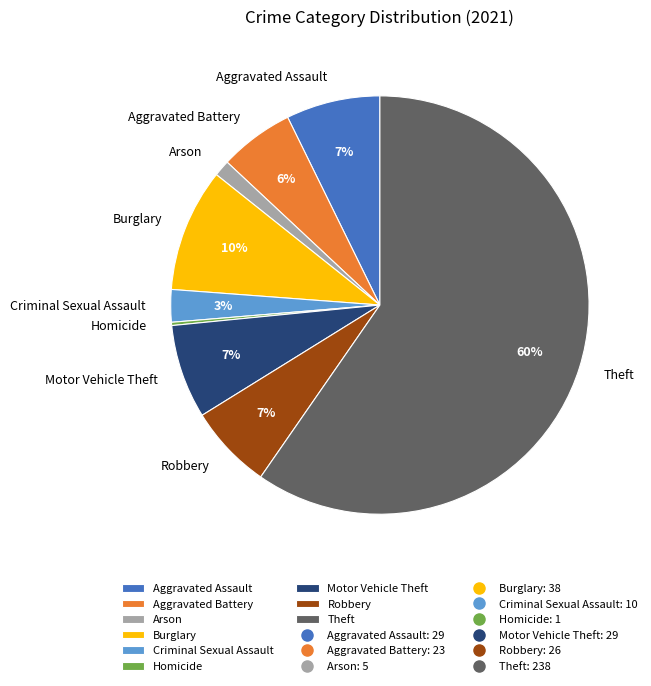

What percentage is the Aggravated Battery slice, to the nearest percent?

6%